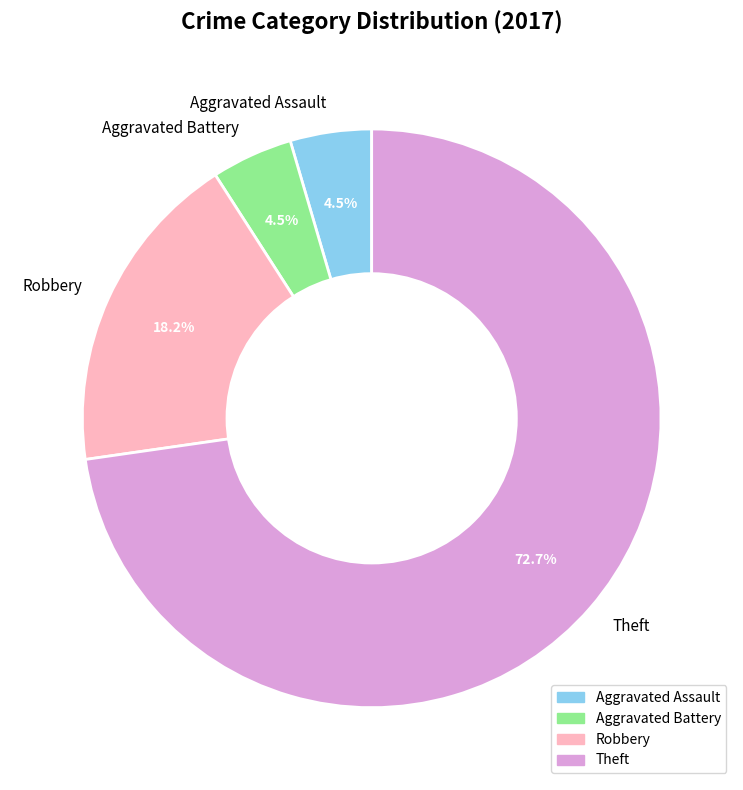

Is there any slice that represents more than half of the pie?

Yes